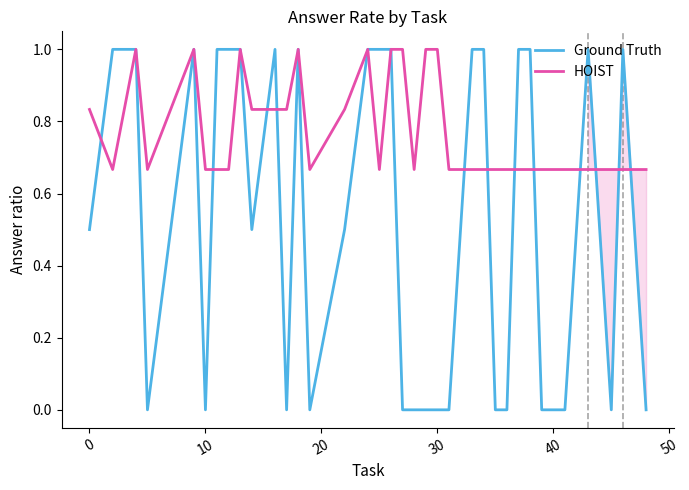

True or false: HOIST and Ground Truth intersect in this chart.

True